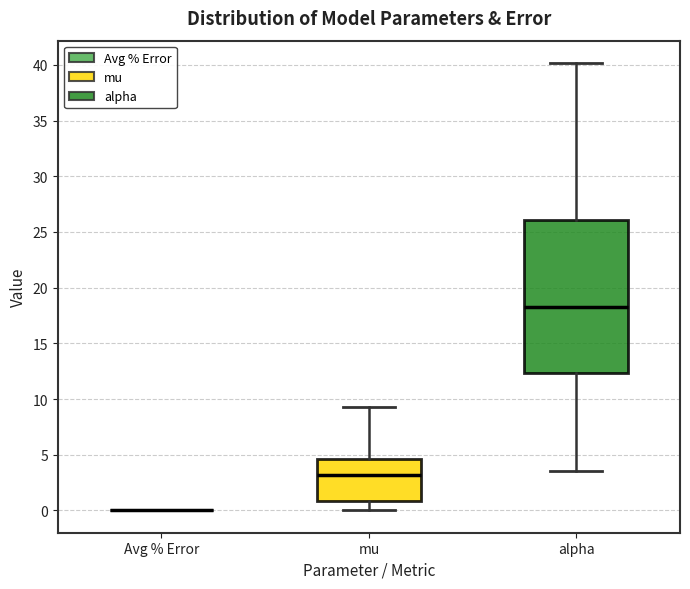

Where does the upper whisker of the box for alpha end on the y-axis? The values are not printed on the chart, so give them approximately, as read against the axis.

40.0